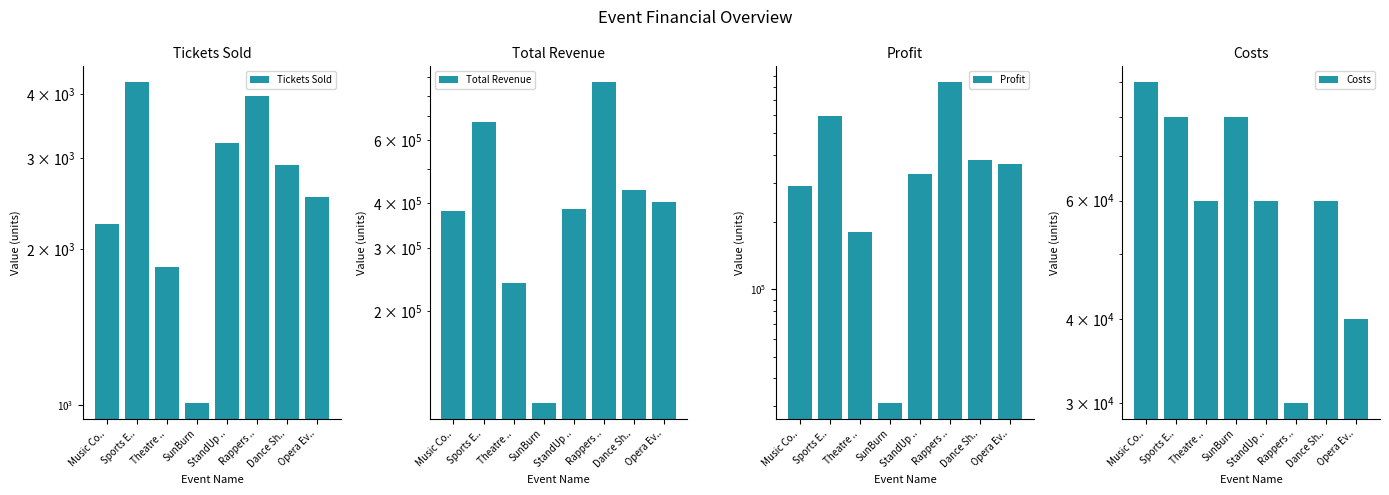

What are all the series names shown in the legend?

Tickets Sold, Total Revenue, Profit, Costs